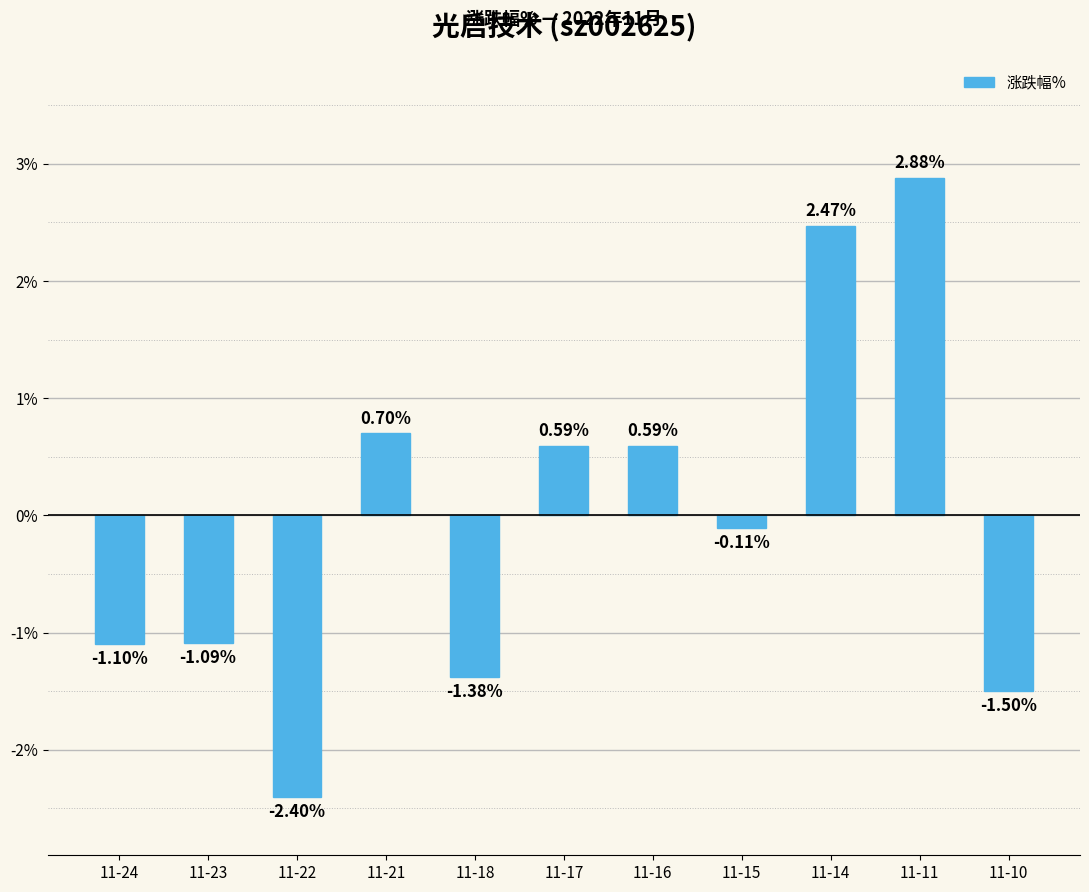

What is the difference between the maximum and minimum values?

5.3